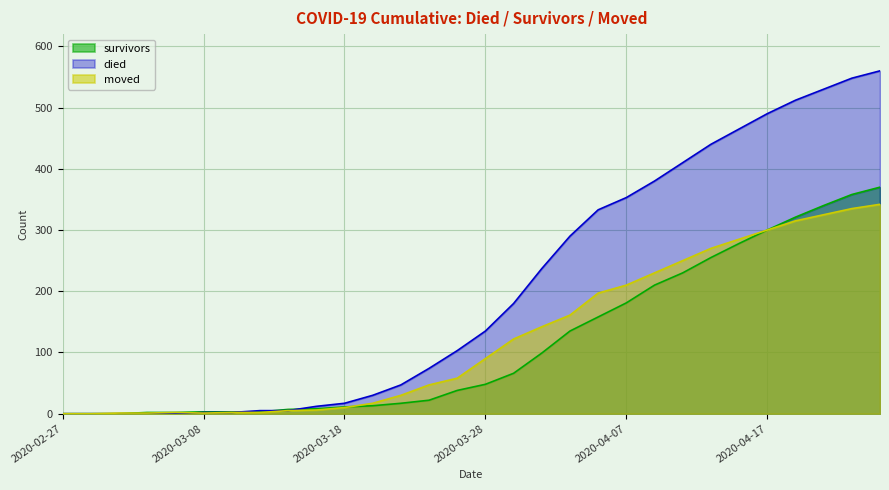

Where is survivors nearest to the value 185?

2020-04-07